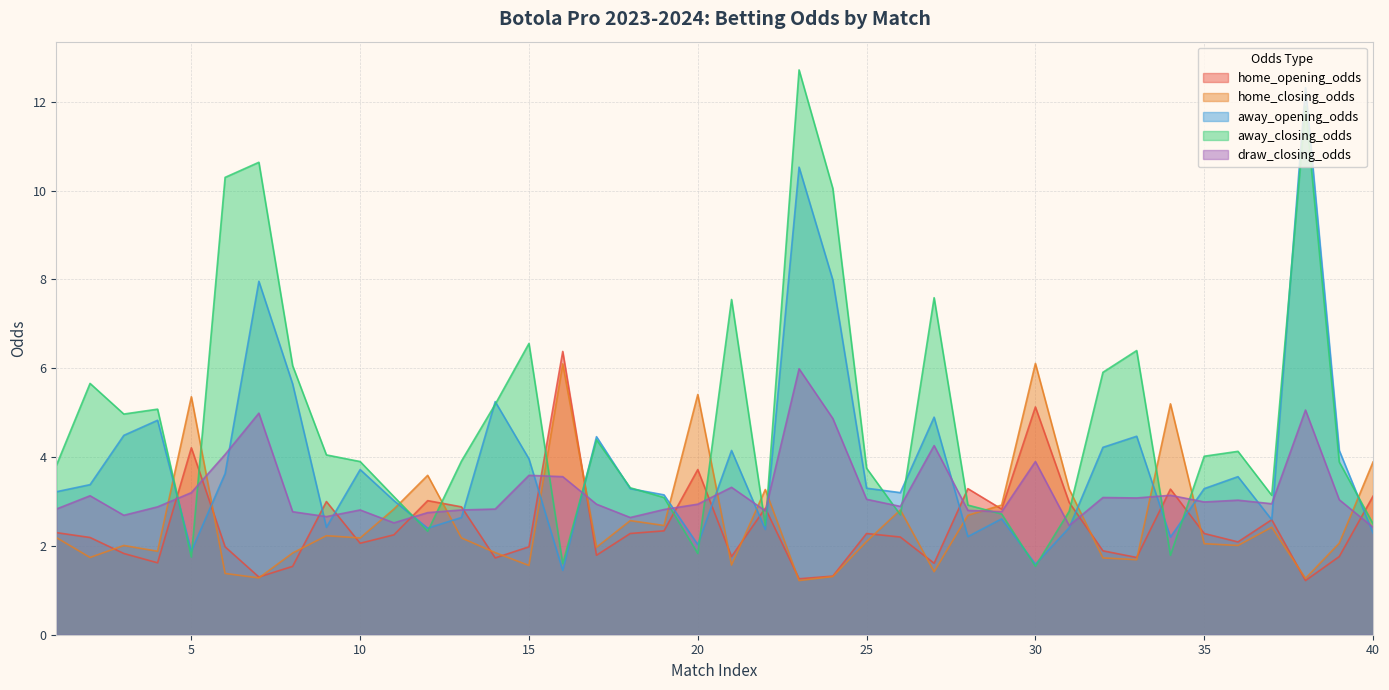

Reading left to right, what are all the values shown in this chart?

home_opening_odds: 1=2.3	2=2.2	3=1.8	4=1.6	5=4.2	6=2.0	7=1.3	8=1.5	9=3.0	10=2.1	11=2.2	12=3.0	13=2.9	14=1.7	15=2.0	16=6.4	17=1.8	18=2.3	19=2.3	20=3.7	21=1.8	22=2.9	23=1.3	24=1.3	25=2.3	26=2.2	27=1.6	28=3.3	29=2.8	30=5.1	31=3.0	32=1.9	33=1.7	34=3.3	35=2.3	36=2.1	37=2.6	38=1.2	39=1.8	40=3.1
home_closing_odds: 1=2.2	2=1.7	3=2.0	4=1.9	5=5.4	6=1.4	7=1.3	8=1.8	9=2.2	10=2.2	11=2.8	12=3.6	13=2.2	14=1.9	15=1.6	16=6.1	17=2.0	18=2.6	19=2.5	20=5.4	21=1.6	22=3.3	23=1.2	24=1.3	25=2.1	26=2.8	27=1.4	28=2.7	29=2.9	30=6.1	31=3.3	32=1.7	33=1.7	34=5.2	35=2.0	36=2.0	37=2.4	38=1.3	39=2.1	40=3.9
away_opening_odds: 1=3.2	2=3.4	3=4.5	4=4.8	5=1.9	6=3.6	7=8.0	8=5.7	9=2.4	10=3.7	11=3.0	12=2.4	13=2.6	14=5.2	15=4.0	16=1.4	17=4.5	18=3.3	19=3.1	20=2.0	21=4.2	22=2.4	23=10.5	24=8.0	25=3.3	26=3.2	27=4.9	28=2.2	29=2.6	30=1.6	31=2.4	32=4.2	33=4.5	34=2.2	35=3.3	36=3.6	37=2.6	38=12.3	39=4.2	40=2.3
away_closing_odds: 1=3.8	2=5.7	3=5.0	4=5.1	5=1.8	6=10.3	7=10.6	8=6.1	9=4.0	10=3.9	11=3.1	12=2.3	13=3.9	14=5.2	15=6.6	16=1.6	17=4.4	18=3.3	19=3.1	20=1.8	21=7.5	22=2.5	23=12.7	24=10.1	25=3.8	26=2.7	27=7.6	28=2.9	29=2.7	30=1.5	31=2.8	32=5.9	33=6.4	34=1.8	35=4.0	36=4.1	37=3.1	38=11.9	39=3.9	40=2.5
draw_closing_odds: 1=2.8	2=3.1	3=2.7	4=2.9	5=3.2	6=4.1	7=5.0	8=2.8	9=2.7	10=2.8	11=2.5	12=2.8	13=2.8	14=2.8	15=3.6	16=3.6	17=2.9	18=2.6	19=2.8	20=2.9	21=3.3	22=2.8	23=6.0	24=4.9	25=3.0	26=2.9	27=4.3	28=2.8	29=2.8	30=3.9	31=2.5	32=3.1	33=3.1	34=3.1	35=3.0	36=3.0	37=3.0	38=5.1	39=3.0	40=2.4